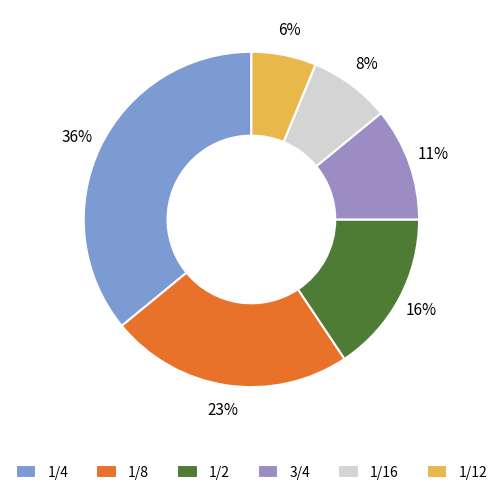

True or false: 3/4 accounts for 5% of the total.

False